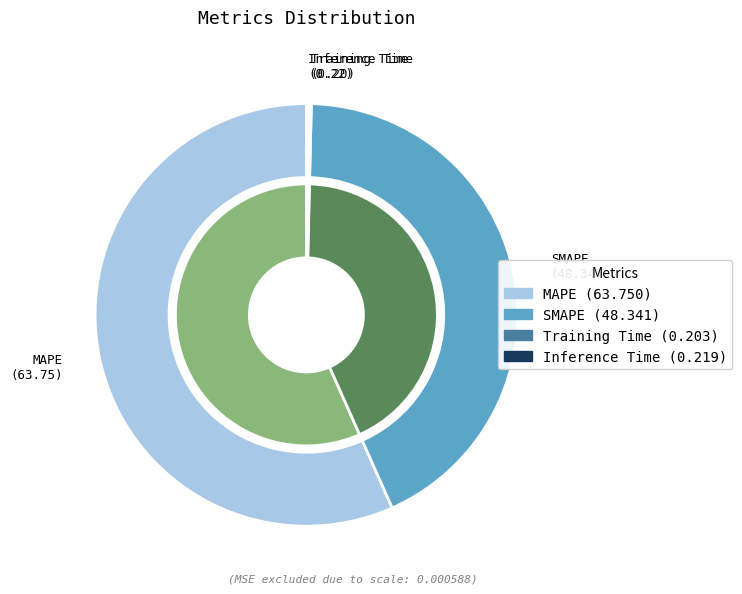

Which category accounts for the majority?

MAPE